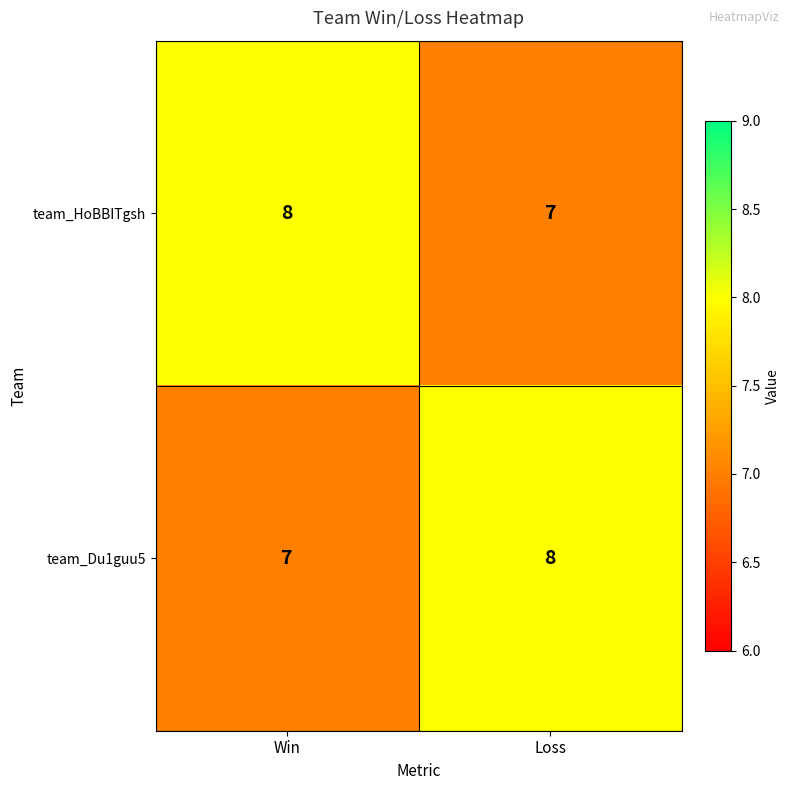

What is the difference between the highest and lowest values at Win?

1